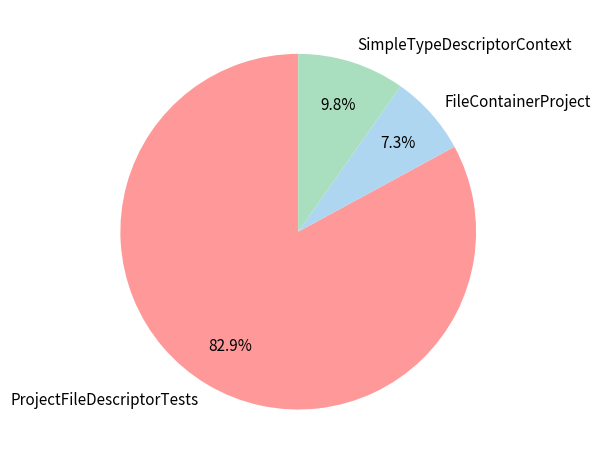

What is the largest slice in the pie chart?

ProjectFileDescriptorTests